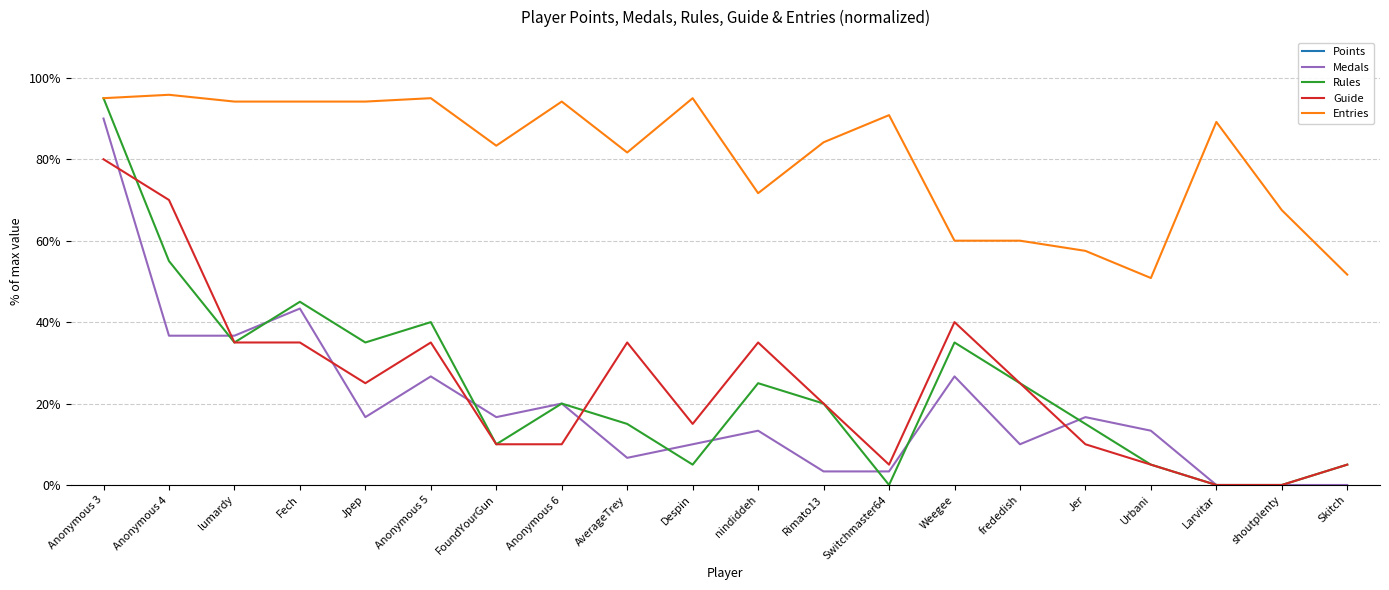

What is the spread (max minus min) of values at FoundYourGun?

6382.0